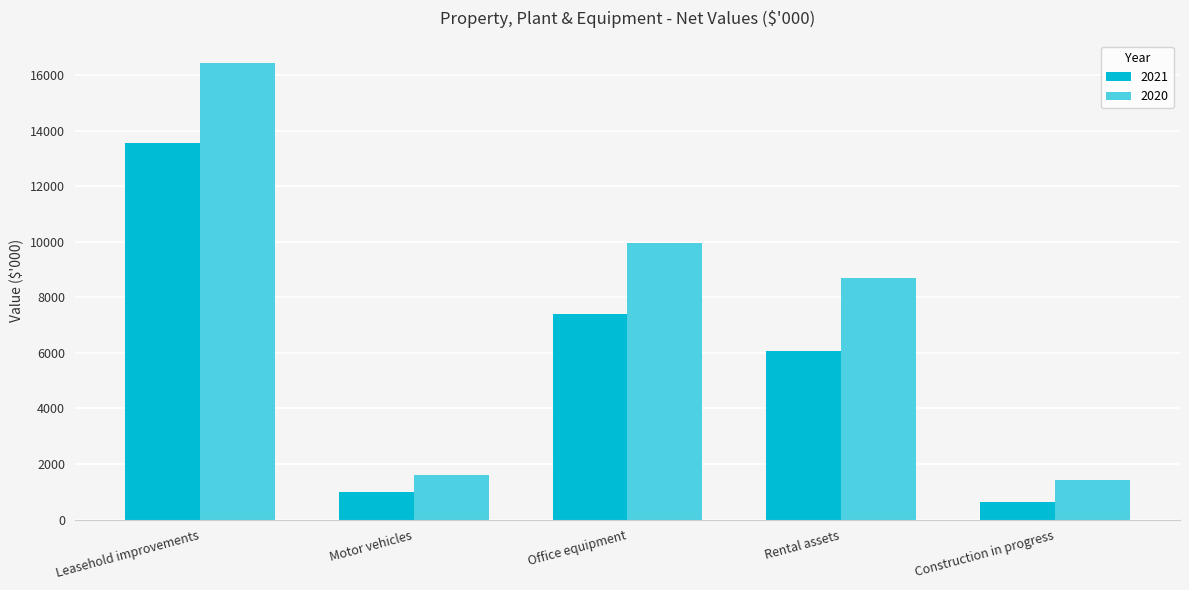

Rank the categories by 2021 value from lowest to highest.

Construction in progress, Motor vehicles, Rental assets, Office equipment, Leasehold improvements